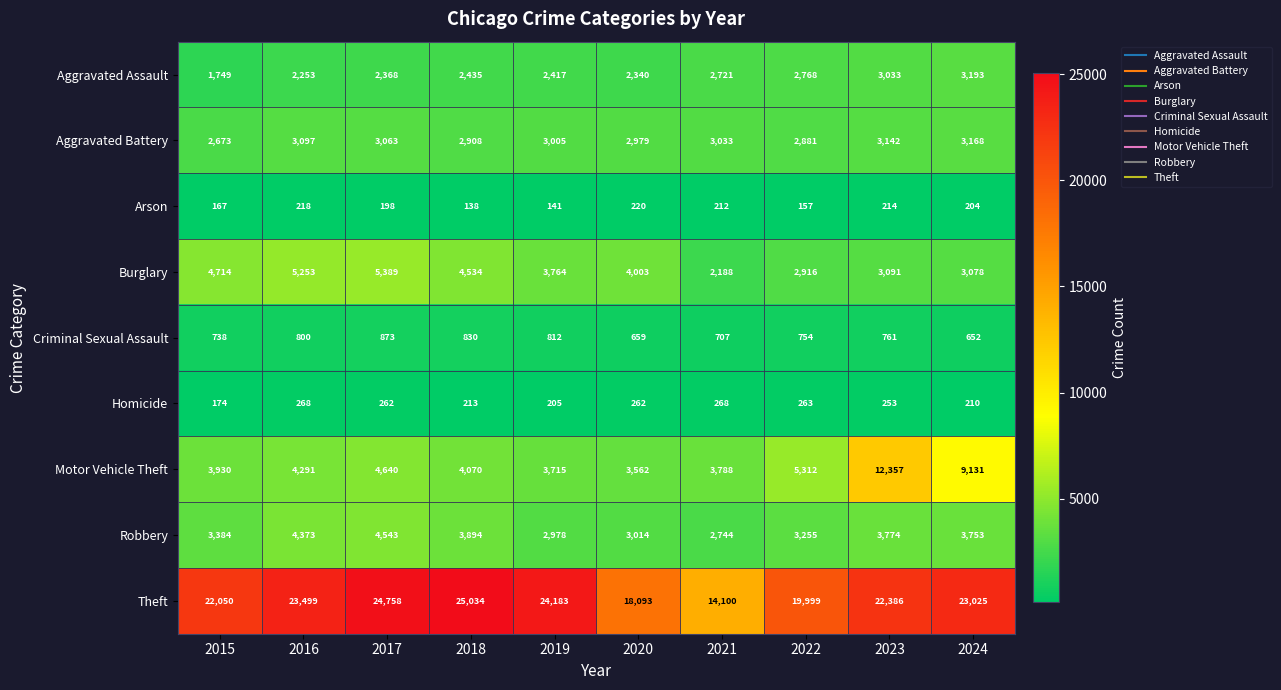

At how many categories does at least one series exceed 17516?

9